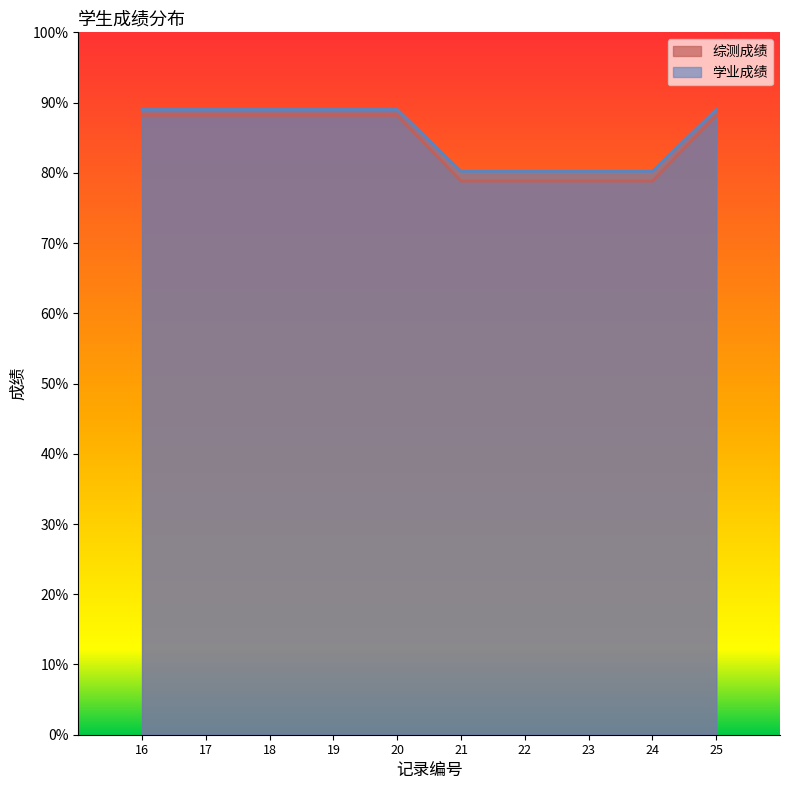

True or false: 学业成绩 has more than 1 interior local peaks.

False